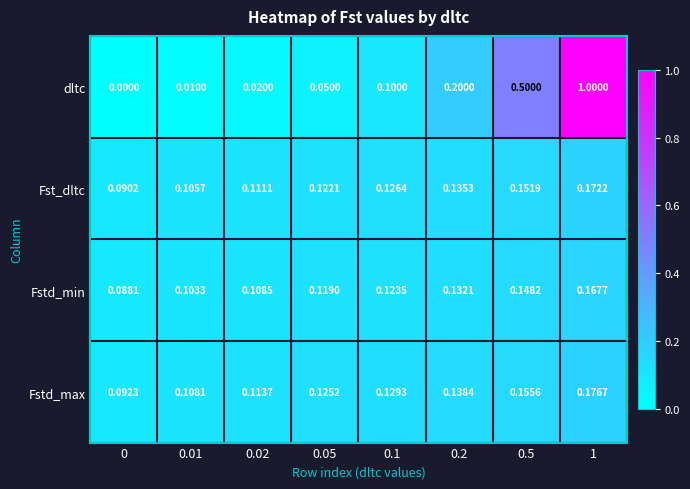

Is the value of Fst_dltc at 0.2 greater than the value of Fstd_min at 0.2?

Yes